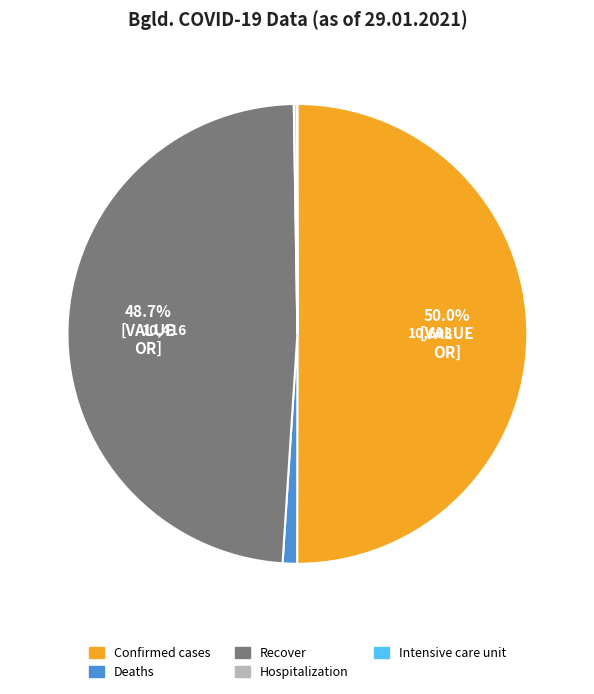

To the nearest percent, what portion does Recover represent?

49%